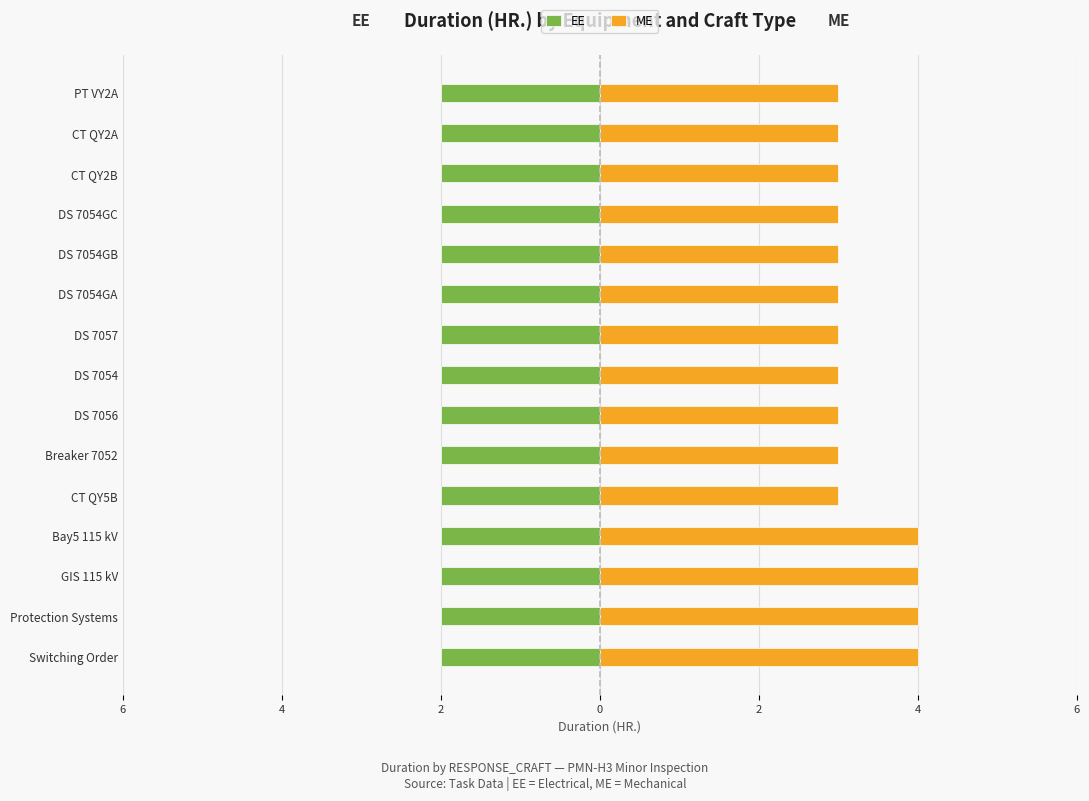

Rank the series by their average value, from lowest to highest.

EE, ME